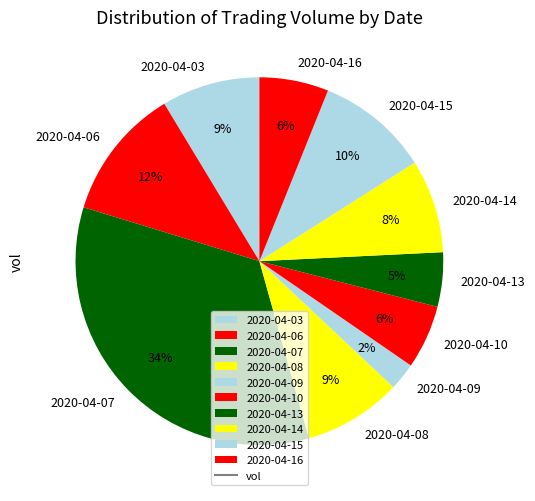

How many segments does this pie chart have?

10